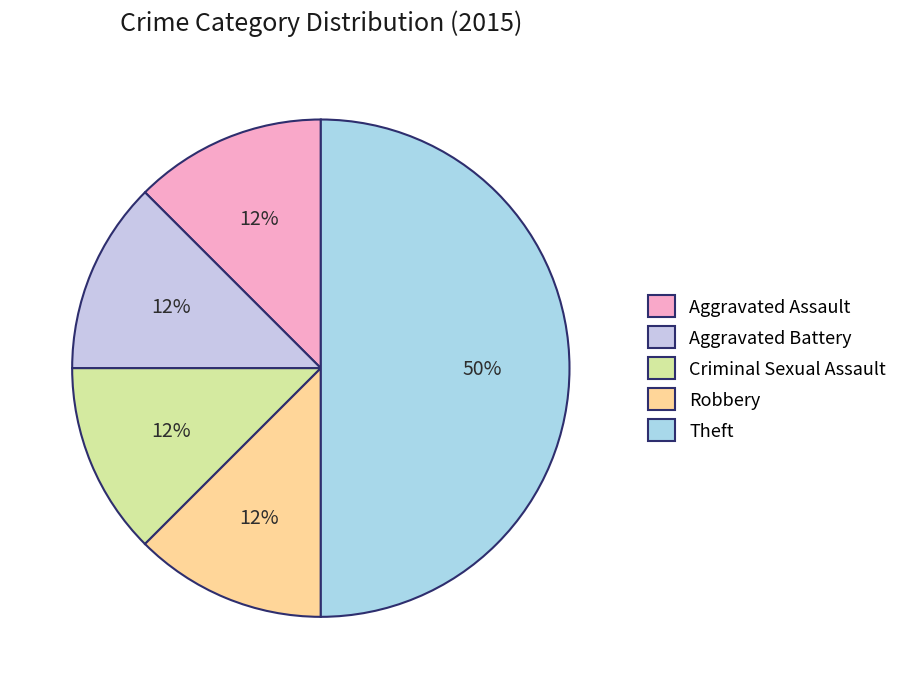

Is the sum of Theft and Aggravated Assault greater than half?

Yes